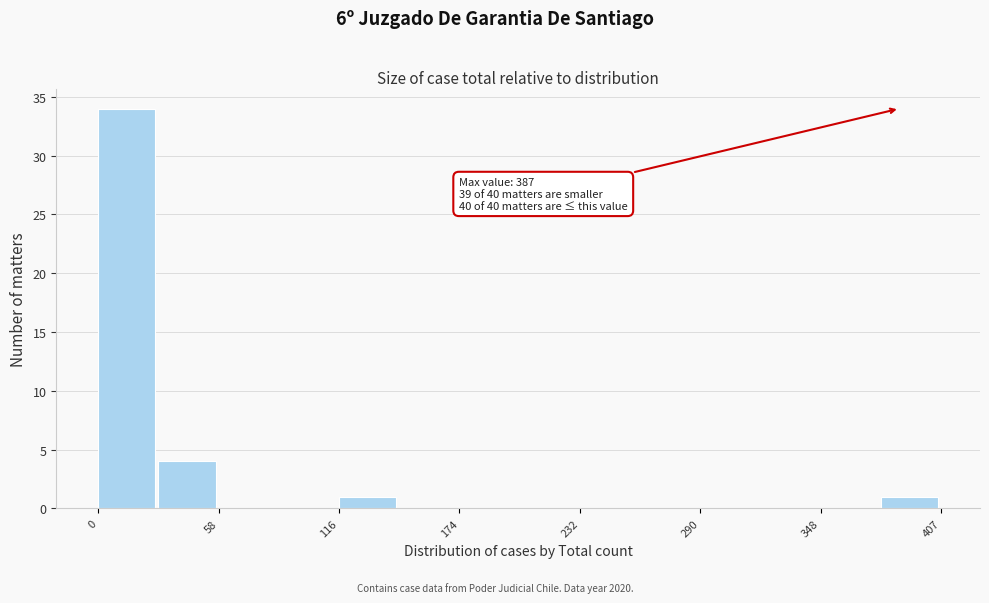

Around what value on the x-axis is the tallest bar? Give the approximate position of its centre, as read against the axis.

10